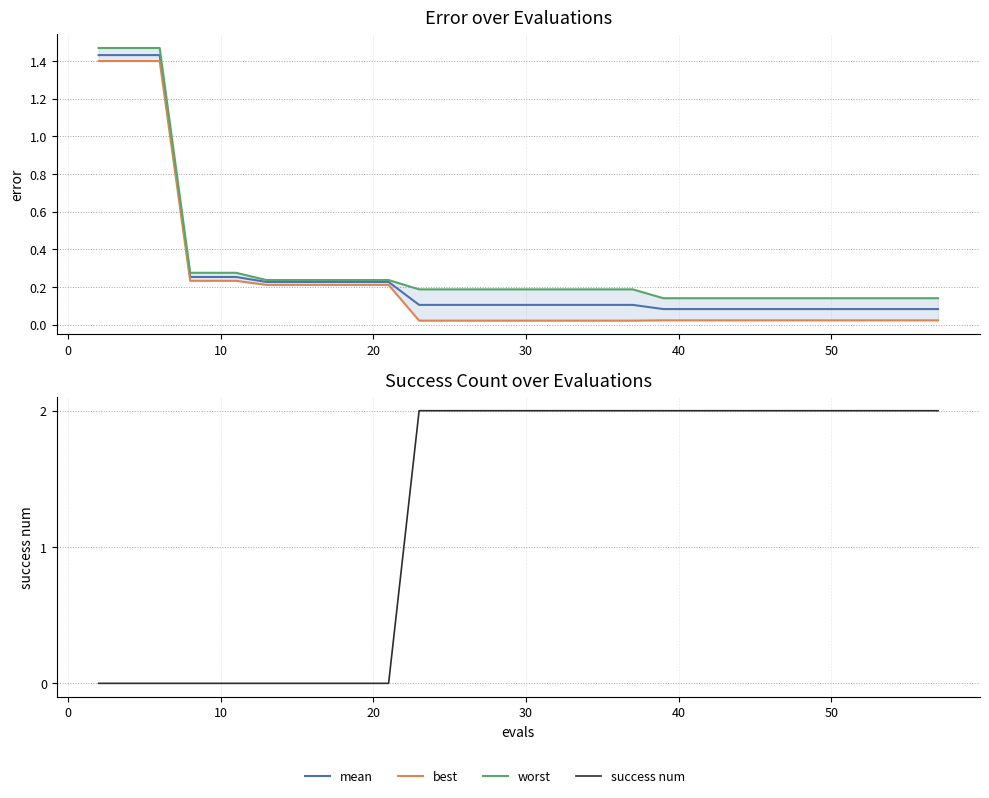

Which series has the largest range (max minus min)?

success num